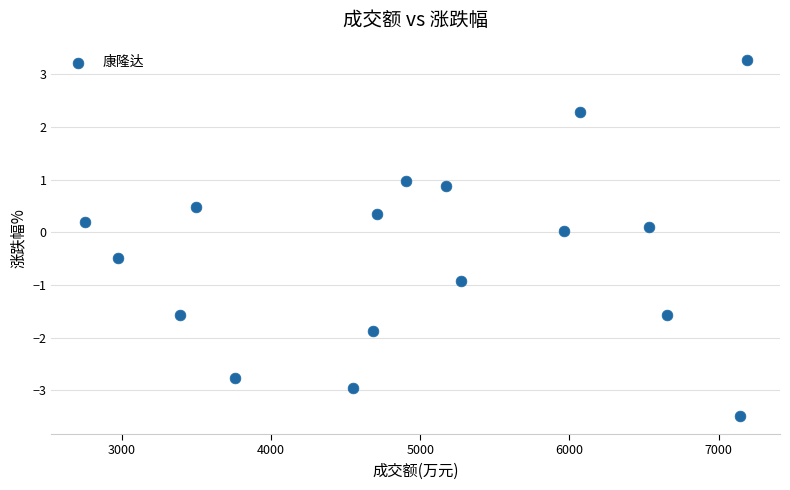

What is the range of X values (max minus min)?

4438.0